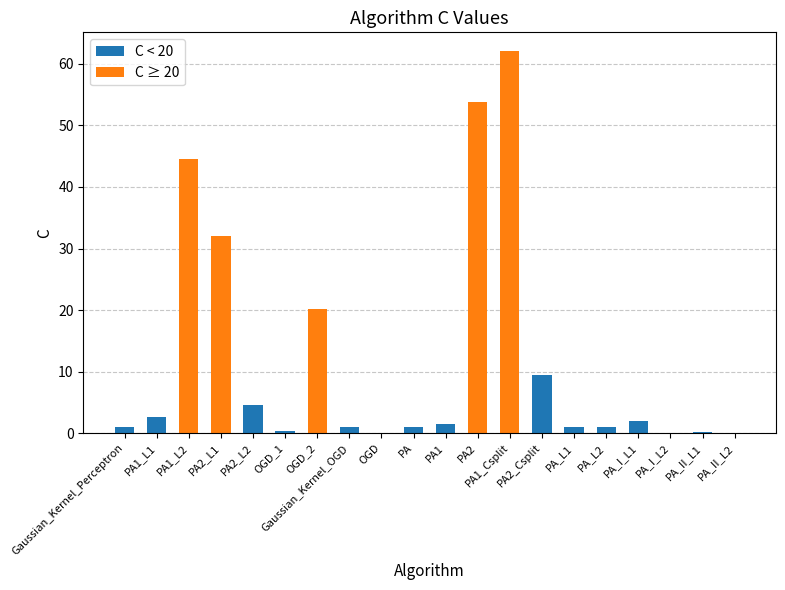

Rank the categories by value from highest to lowest.

PA1_Csplit, PA2, PA1_L2, PA2_L1, OGD_2, PA2_Csplit, PA2_L2, PA1_L1, PA_I_L1, PA1, Gaussian_Kernel_Perceptron, Gaussian_Kernel_OGD, PA, PA_L1, PA_L2, OGD_1, PA_II_L1, PA_I_L2, PA_II_L2, OGD